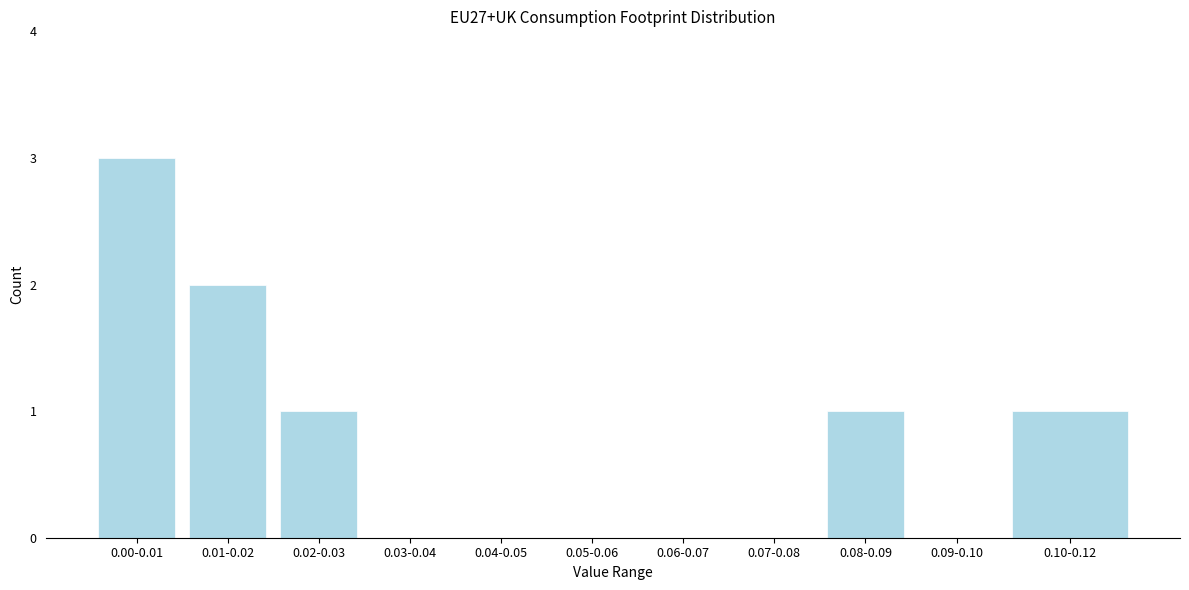

Reading right to left, extract all data points from this chart.

0.10-0.12=1	0.09-0.10=0	0.08-0.09=1	0.07-0.08=0	0.06-0.07=0	0.05-0.06=0	0.04-0.05=0	0.03-0.04=0	0.02-0.03=1	0.01-0.02=2	0.00-0.01=3